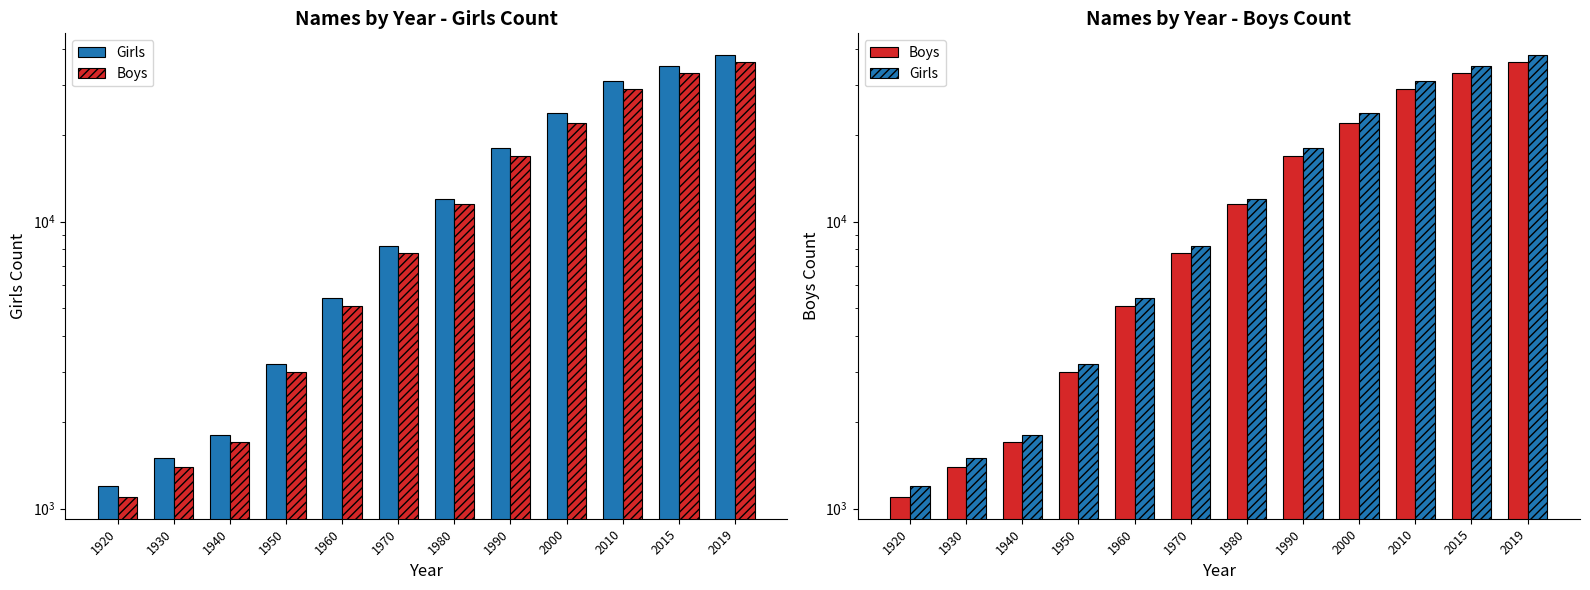

What is the value of the Boys bar at the 12th from the left?

36000